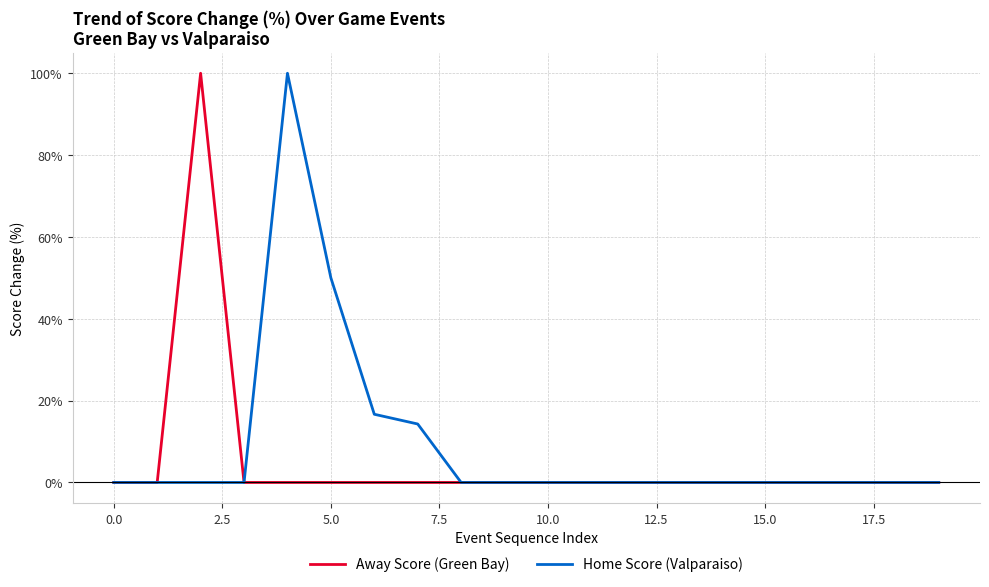

What is the greatest value displayed?

100.0